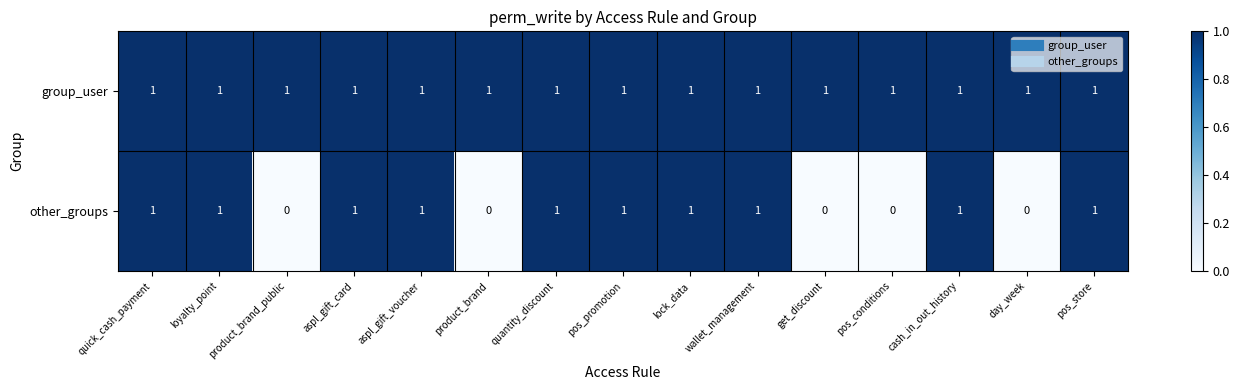

Rank the series at get_discount from lowest to highest value.

other_groups, group_user